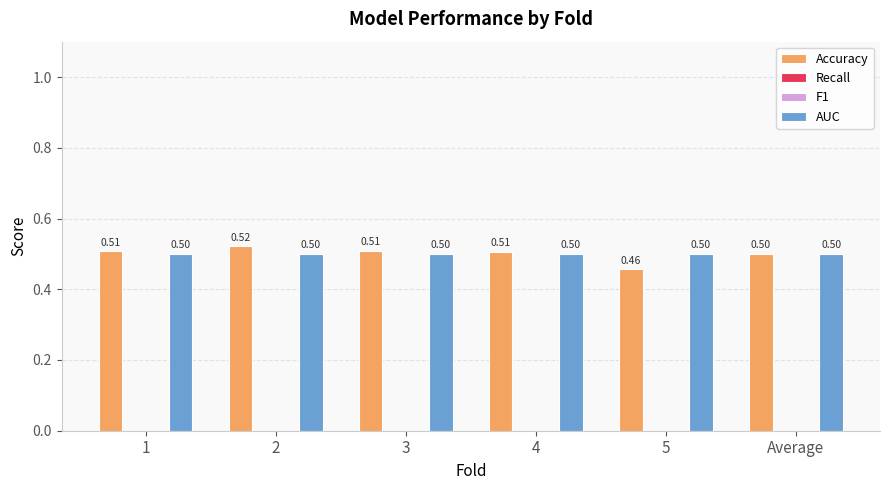

Rank the series by their maximum value, from highest to lowest.

Accuracy, AUC, Recall, F1